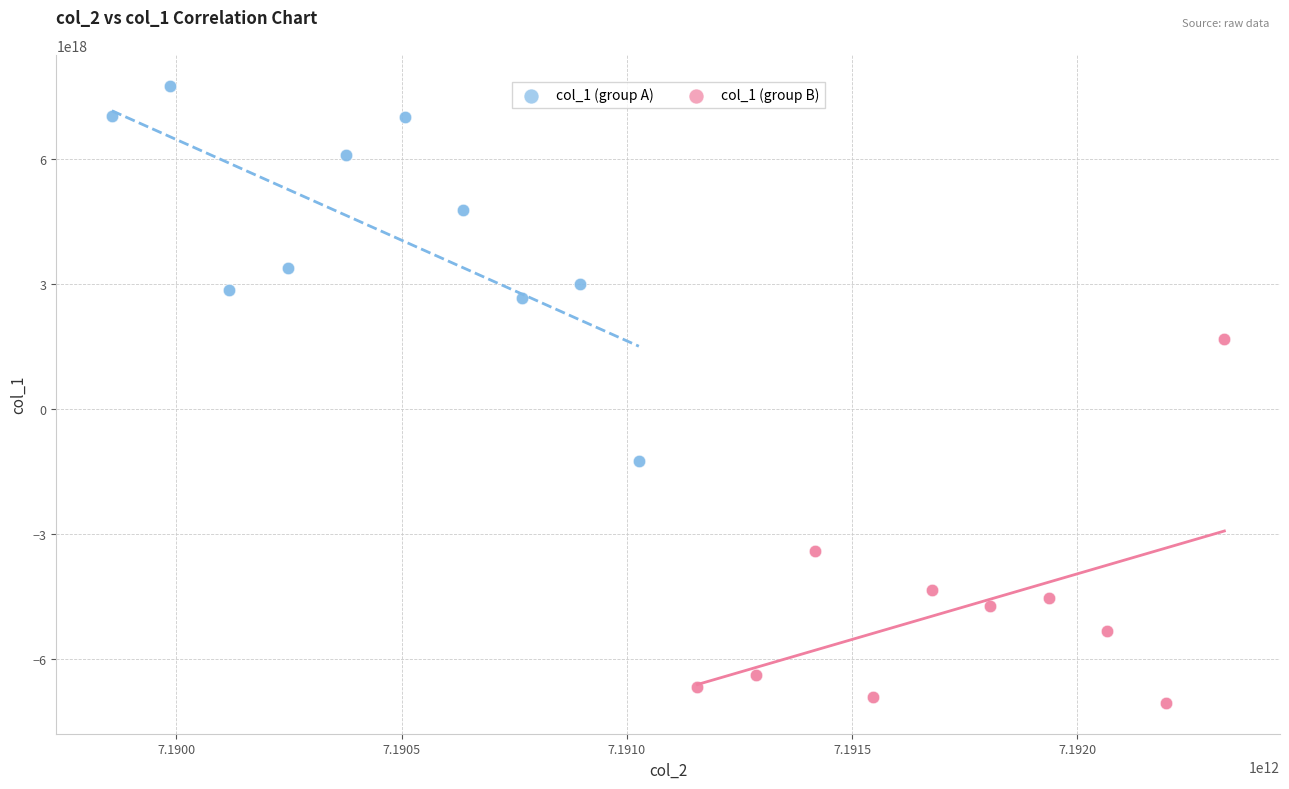

Which series contains the highest Y value?

col_1 (group A)